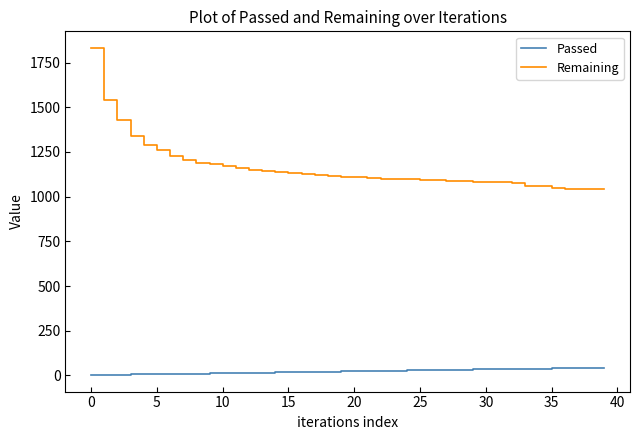

At how many categories does at least one series exceed 19?

40